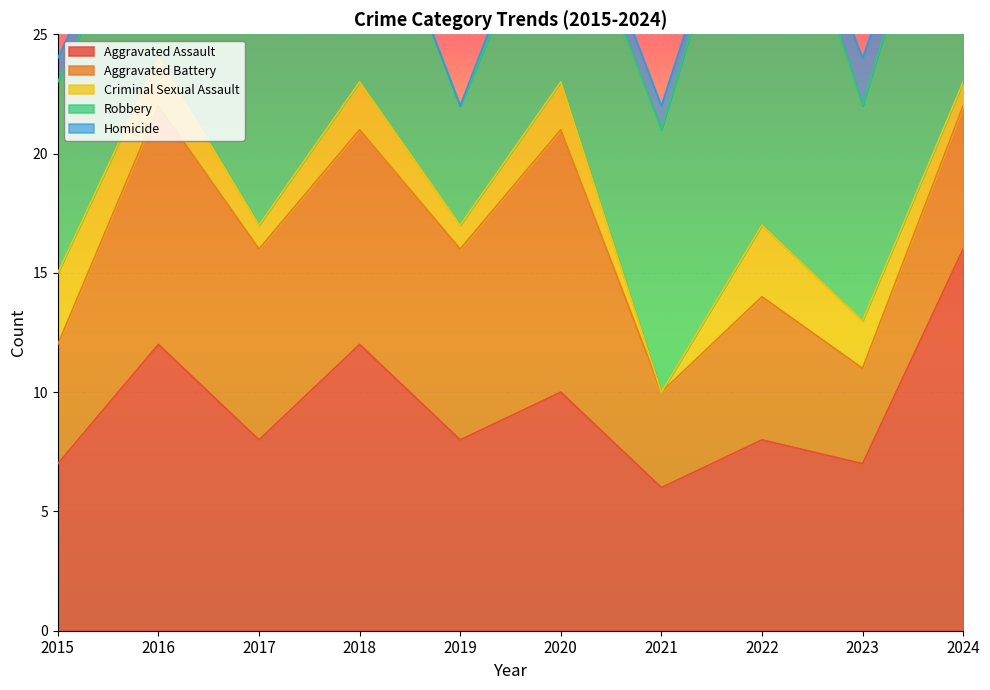

True or false: Aggravated Battery and Aggravated Assault cross at least once.

True